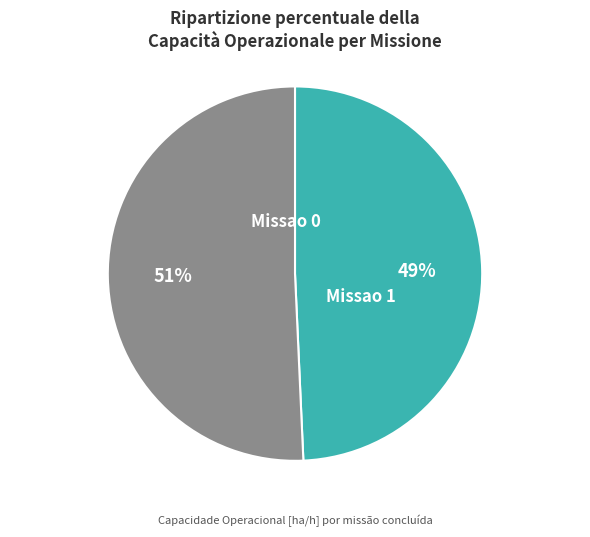

To the nearest percent, what is the average slice percentage?

50%